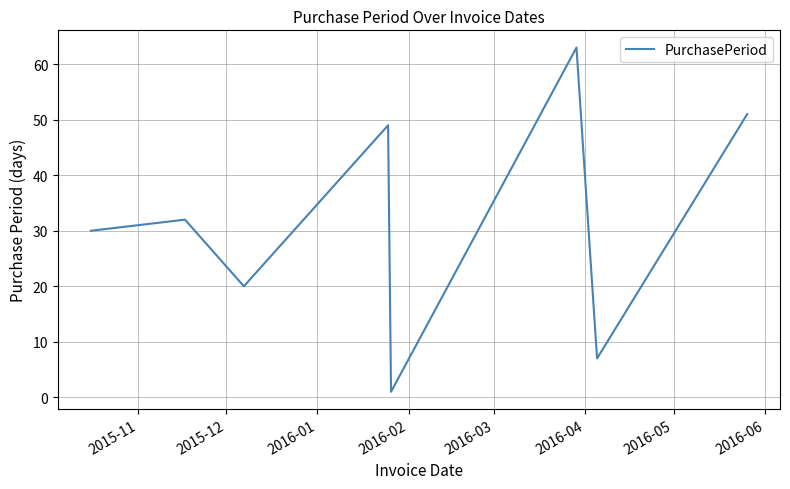

What is the greatest value displayed?

63